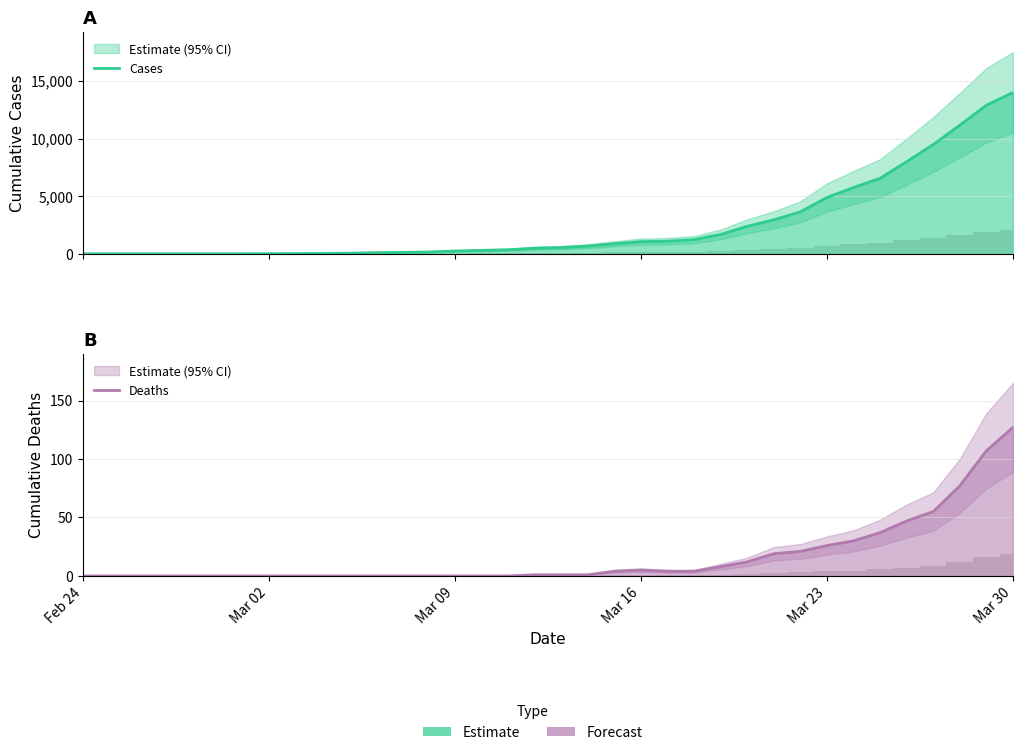

Which series has the largest range (max minus min)?

Cases